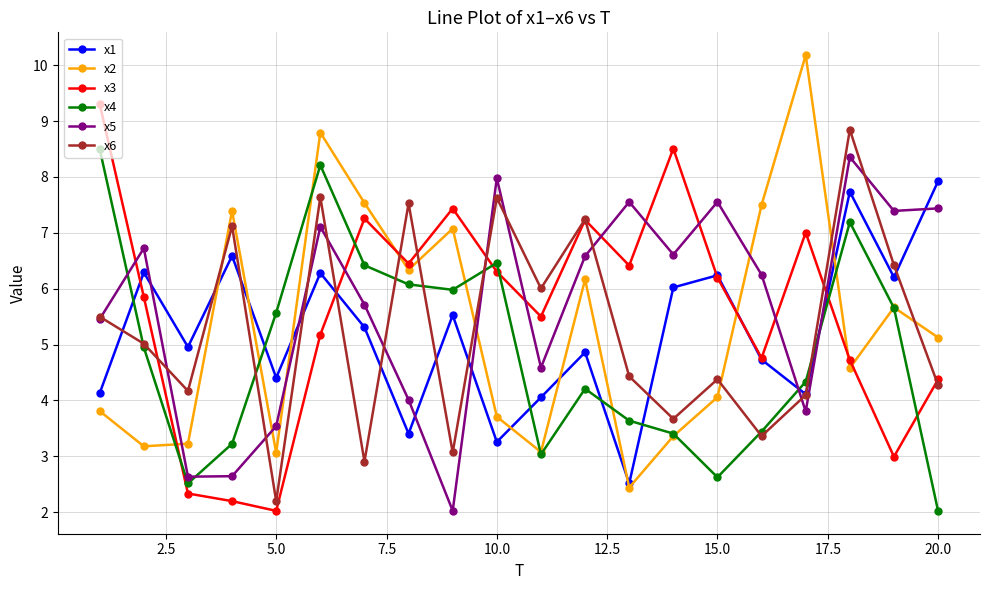

What is the value of the x3 point at the 16th from the left?

4.8